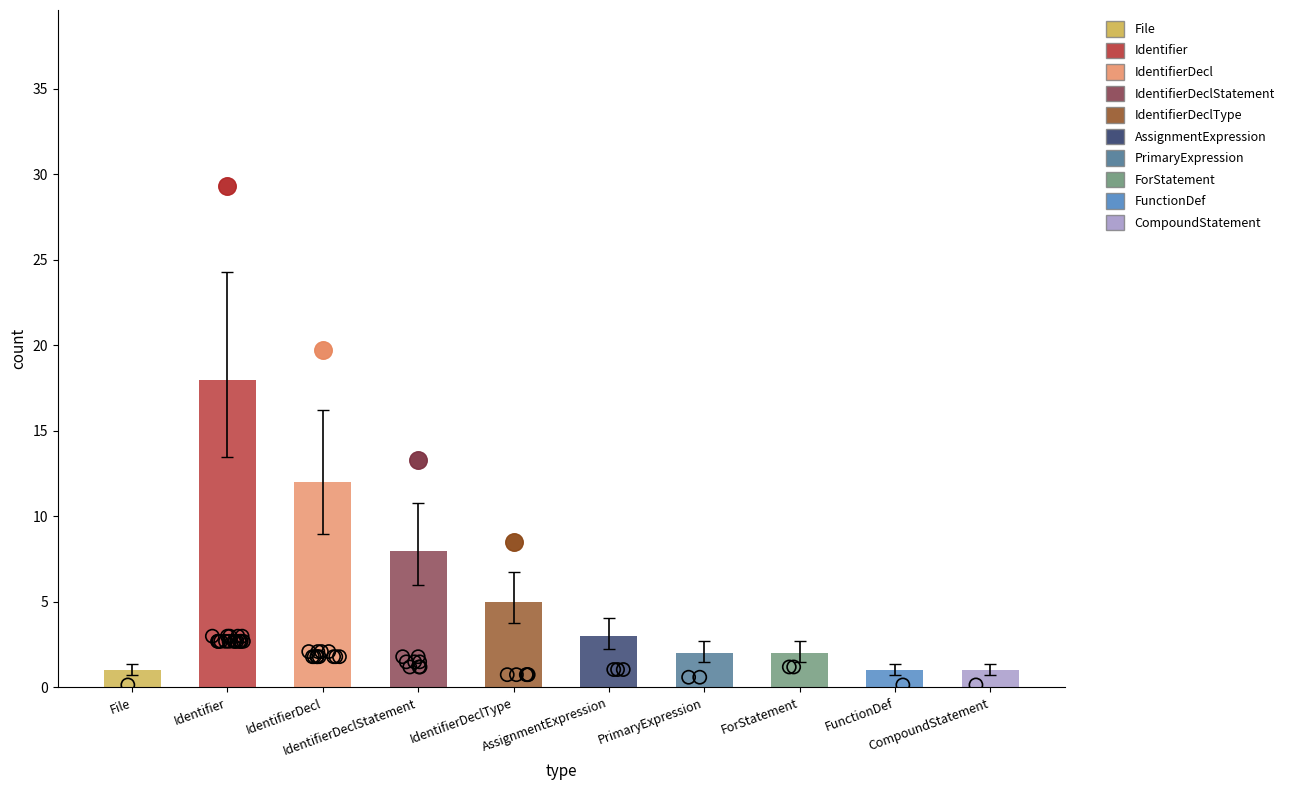

At which category is the sum across all series the highest?

Identifier